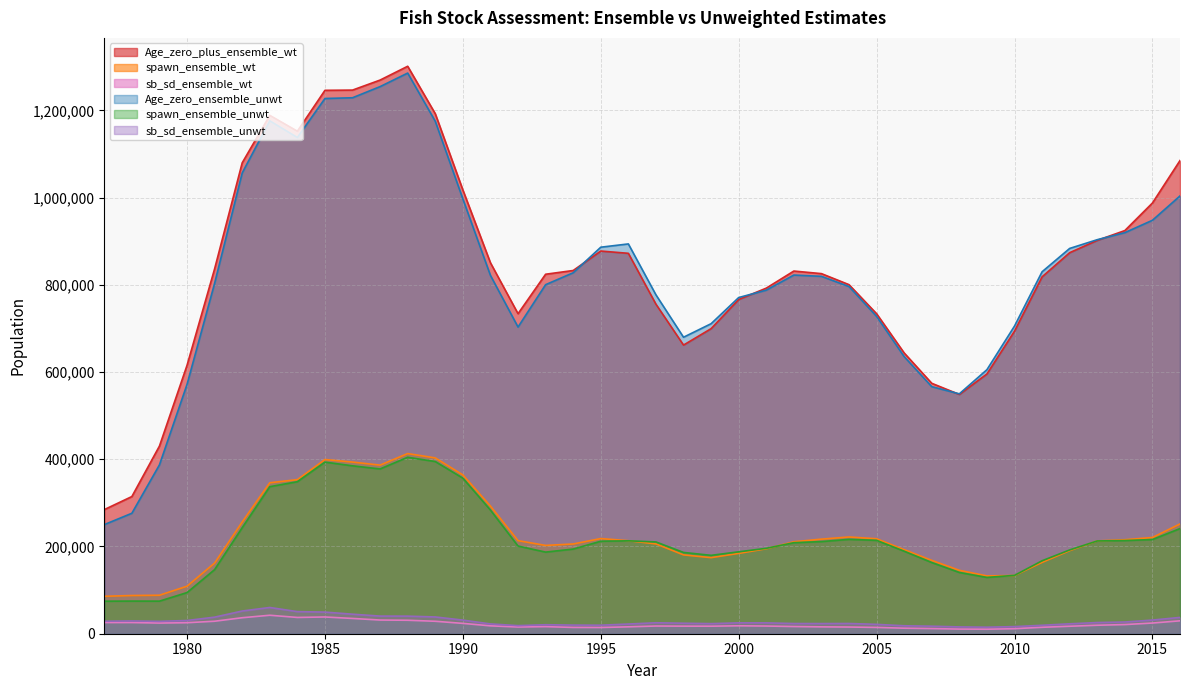

Reading left to right, what are all the values shown in this chart?

Age_zero_plus_ensemble_wt: 284580	314555	430298	615400	836697	1079735	1188604	1152284	1245974	1246509	1269507	1301150	1192318	1017617	850536	733792	824284	832853	877450	872267	755610	661853	699513	766390	792396	831592	825677	800363	733730	643765	574184	548609	595645	693832	818328	873696	901980	924413	987567	1084972
spawn_ensemble_wt: 85836	87622	88237	108942	162030	256201	346140	353297	399396	393602	386620	413054	403119	364109	292624	213470	202459	205785	218191	213305	205924	180738	174436	184198	194777	210873	216894	221829	217739	192737	168149	145346	132598	133423	163545	190467	212793	215518	220654	251685
sb_sd_ensemble_wt: 25606	25631	24454	25256	28640	36672	42346	37325	38401	35042	31376	30881	28550	23702	18061	15408	16255	14412	14245	15819	17647	17371	17257	18165	17619	16490	15752	15349	14446	12691	11788	10606	10318	11520	14750	17145	19442	20975	24493	29579
Age_zero_ensemble_unwt: 250157	276211	387150	571677	803495	1056481	1176069	1137852	1227216	1228940	1254490	1285533	1175017	996998	821644	703174	800348	827649	886261	893785	777042	679825	710867	770820	787788	822396	819466	796062	727635	635402	566490	550043	605412	705427	829953	883439	903497	919622	947986	1003829
spawn_ensemble_unwt: 74561	74821	74691	94357	146971	243054	337162	348564	393502	384977	377830	404603	394805	356696	283523	201081	187132	194133	212057	213042	210464	186357	179727	187783	195863	208751	211257	216374	214087	189228	163216	140427	129109	133793	167282	192147	212716	213613	215925	241100
sb_sd_ensemble_unwt: 28673	29303	28425	30308	37995	52065	60162	50683	49608	44788	40415	40310	38450	31233	22489	18546	20653	19765	19543	22233	25125	24077	23169	24914	24908	23392	23282	23460	21481	18223	17265	15624	14963	16310	19351	22754	25670	26859	31289	37404